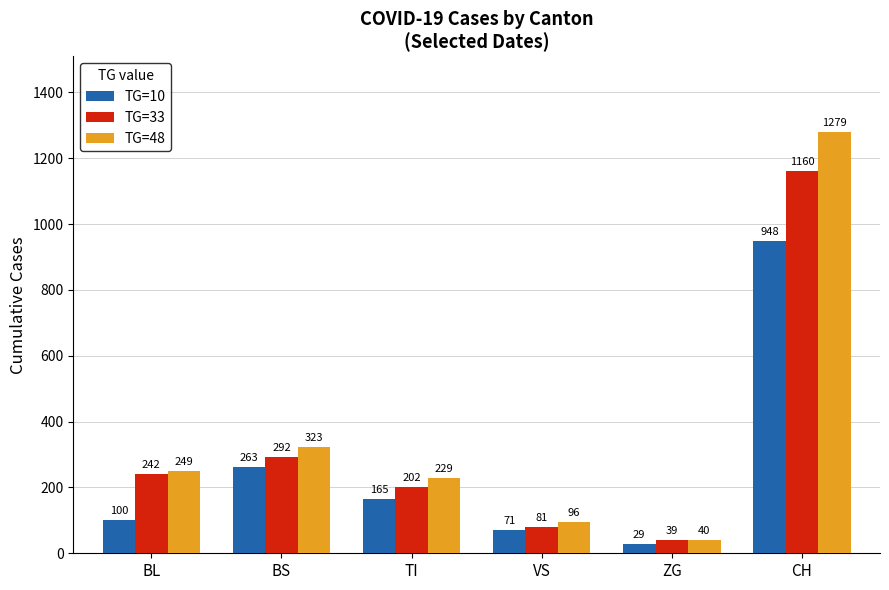

What is the difference between the highest and lowest values at ZG?

11